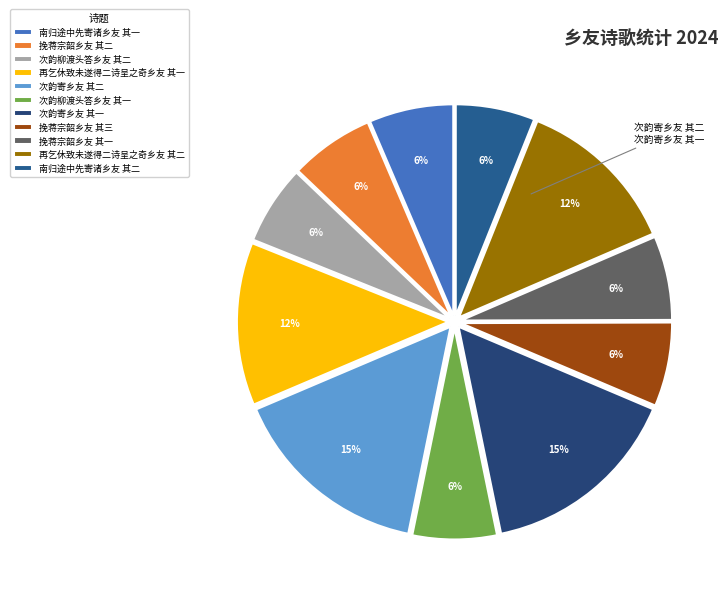

Count the number of slices in the pie.

11